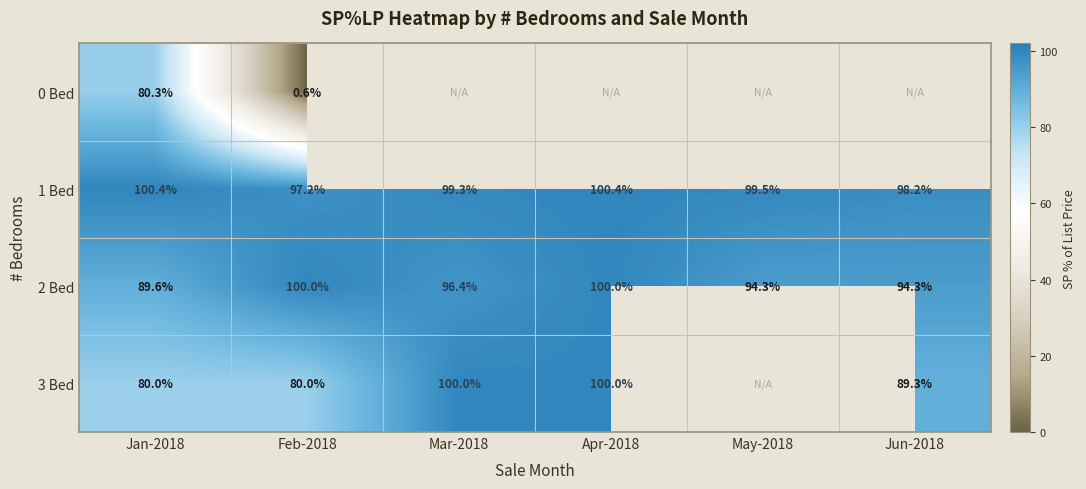

The value of 2 Bed at Jun-2018 is 30.3. True or false?

False